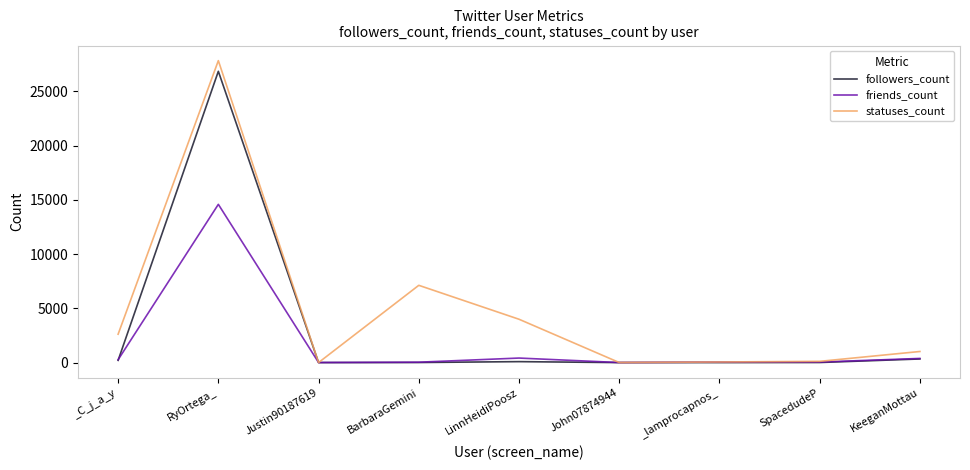

Which series has the largest range (max minus min)?

statuses_count